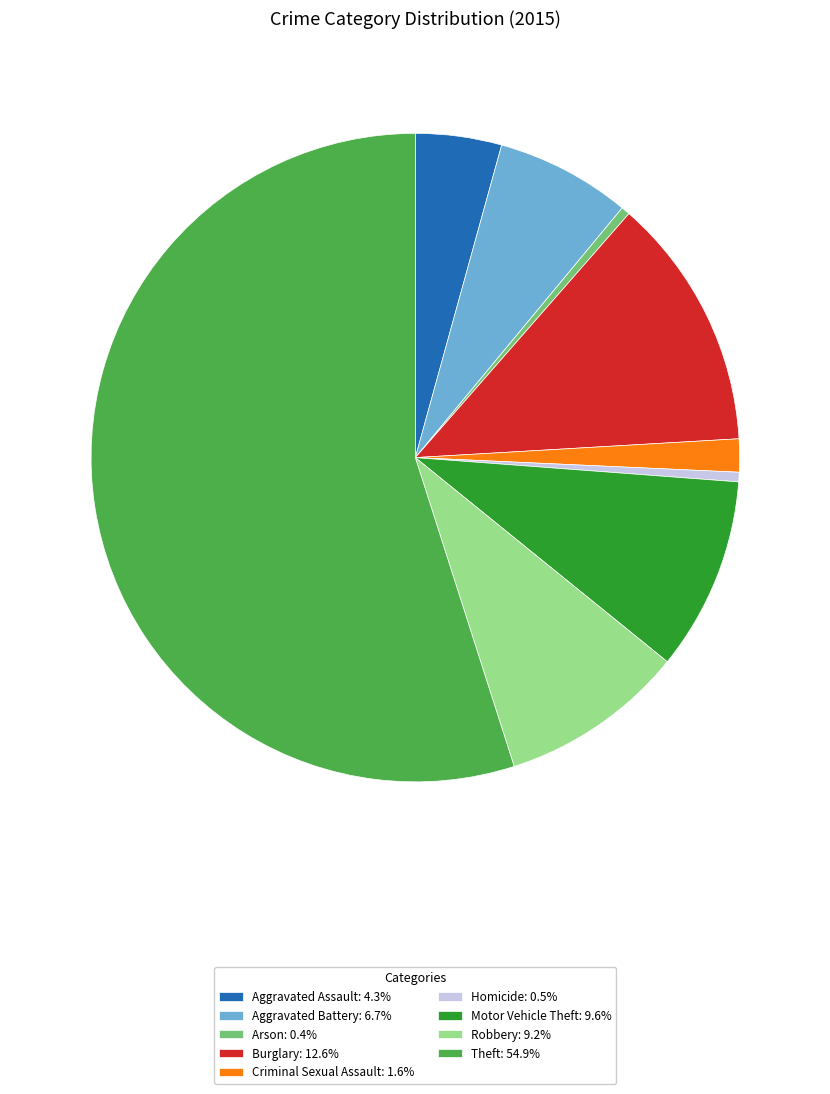

What is the largest slice in the pie chart?

Theft